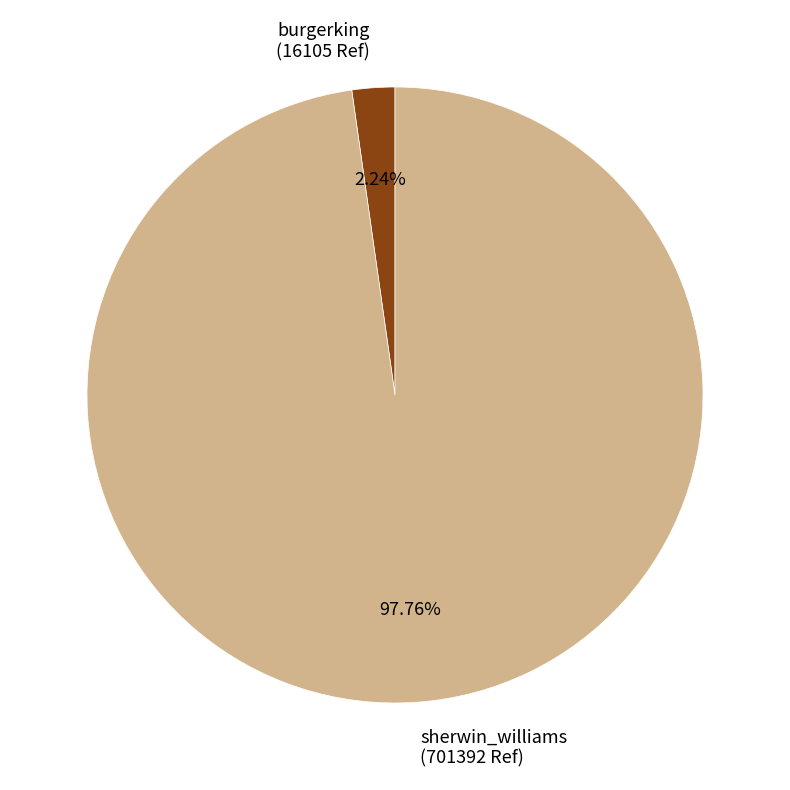

Rank the categories by value from lowest to highest.

burgerking, sherwin_williams